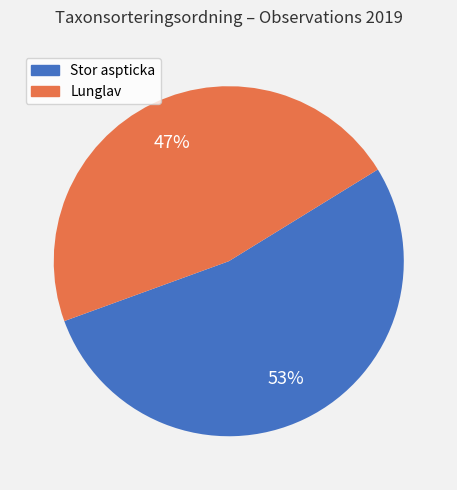

To the nearest percent, what is the average slice percentage?

50%